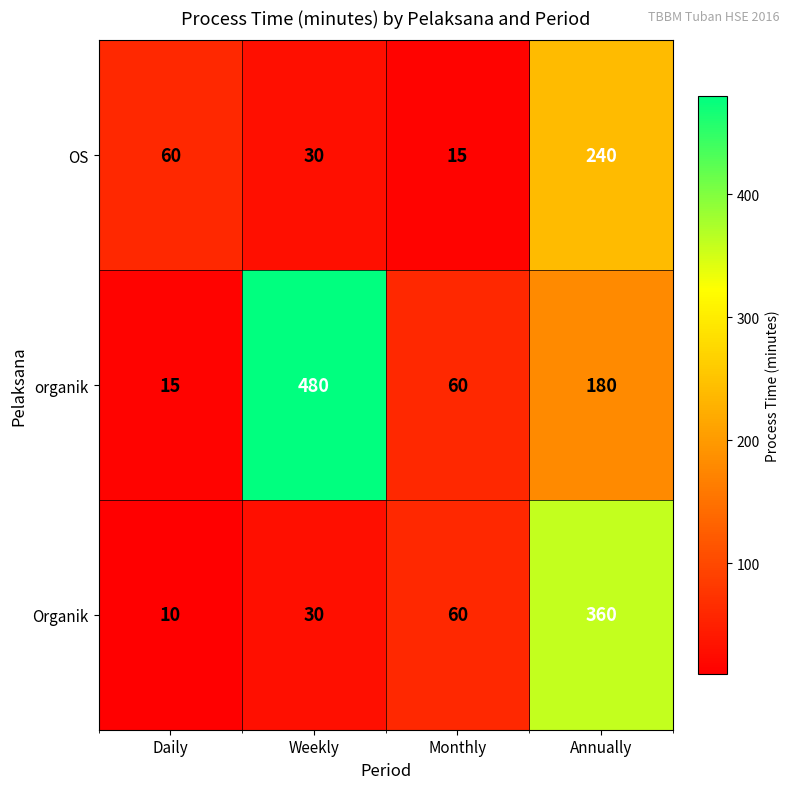

What is the maximum value for OS?

240